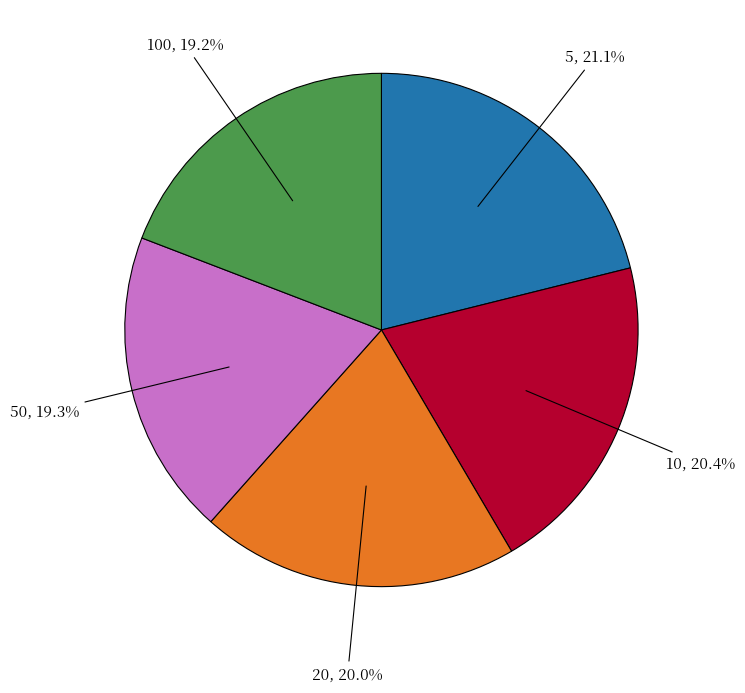

How many slices are in this pie chart?

5